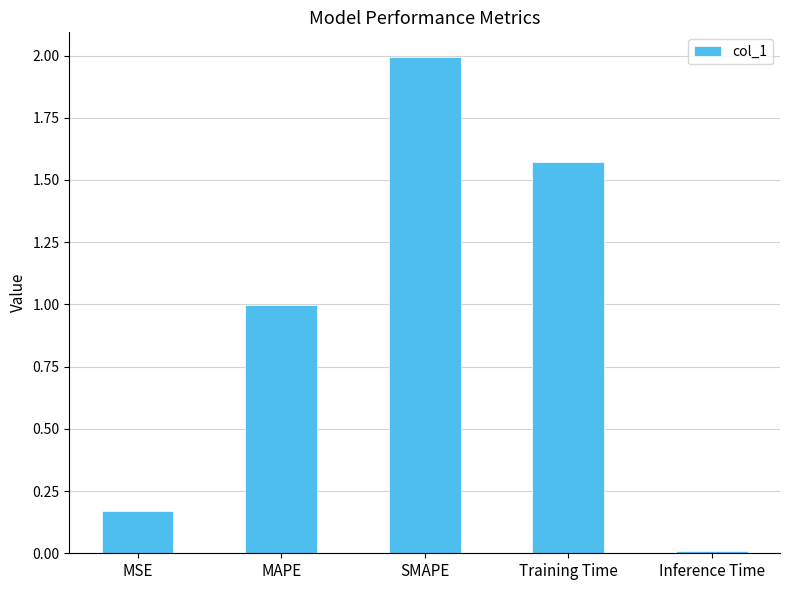

Rank the categories by value from highest to lowest.

SMAPE, Training Time, MAPE, MSE, Inference Time